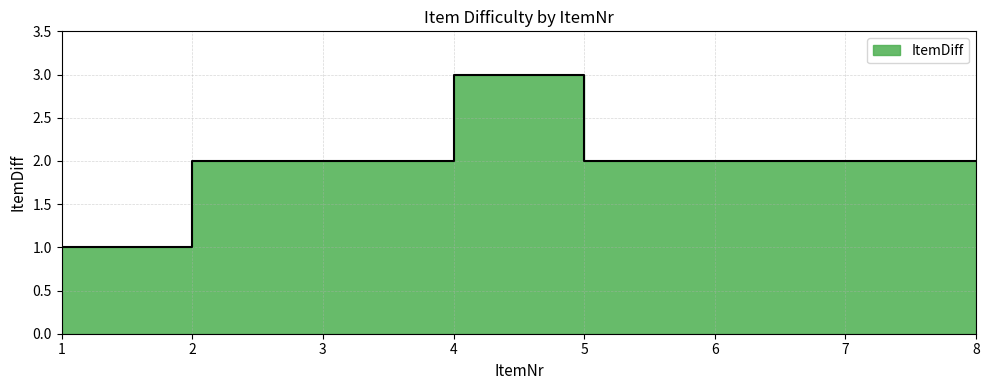

Reading left to right, what are all the values shown in this chart?

1	2	2	3	2	2	2	2